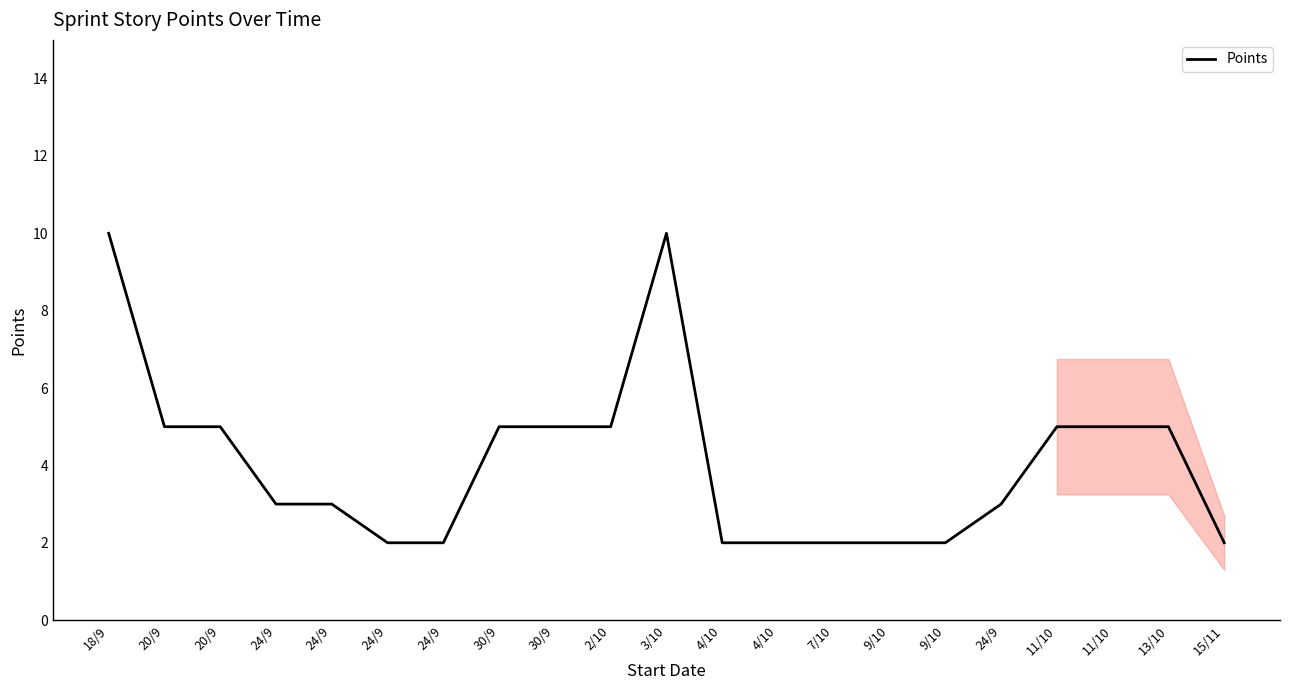

Which label corresponds to the largest value in the chart?

18/9